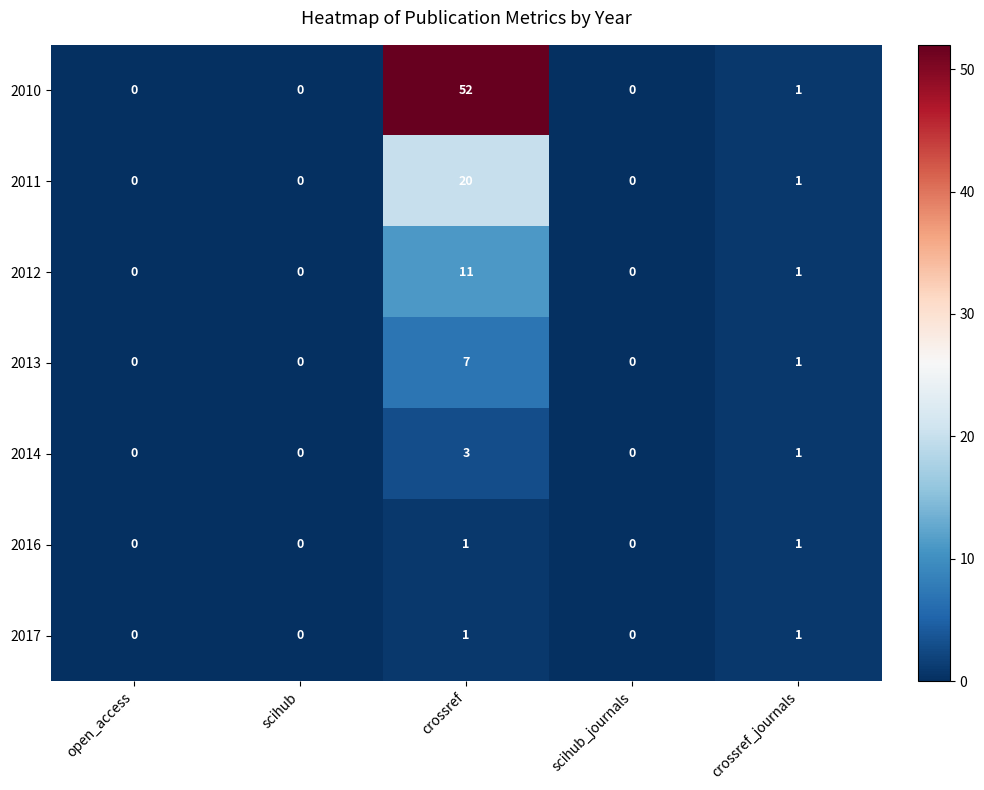

The 2016 series shows 2 at crossref. True or false?

False